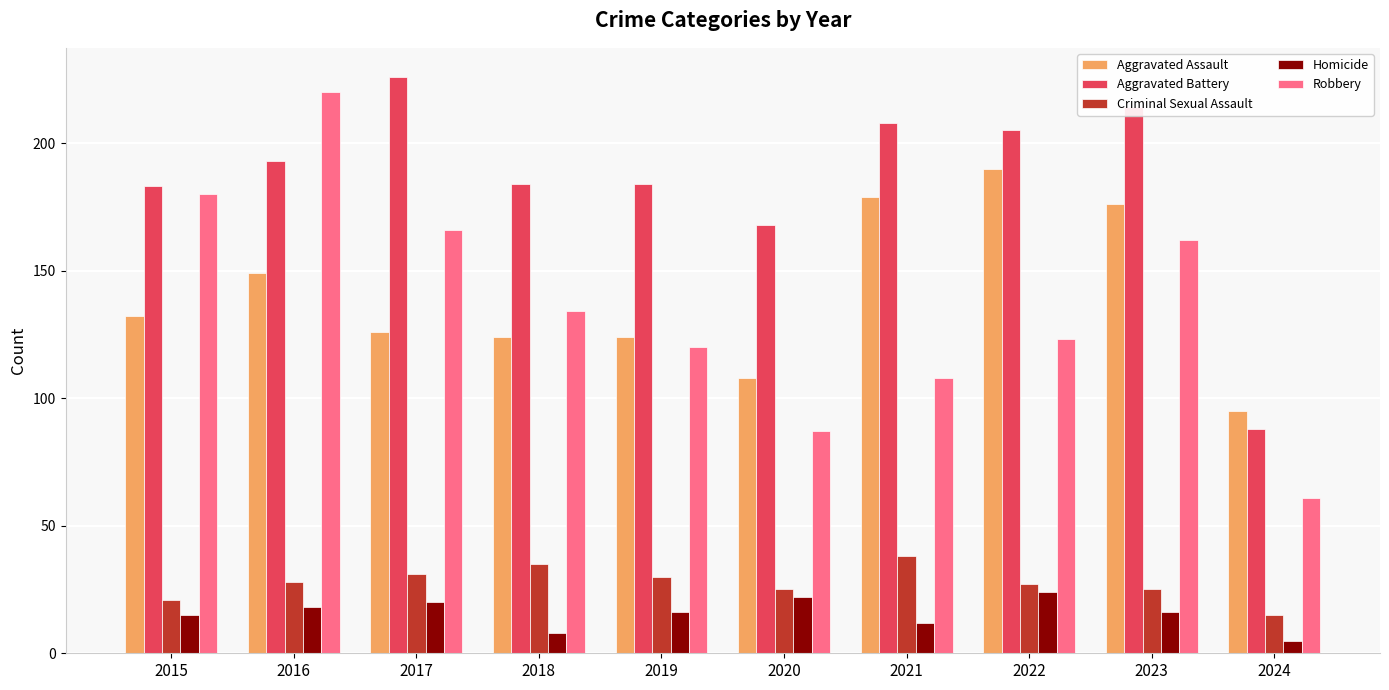

Does the chart contain stacked bars?

No